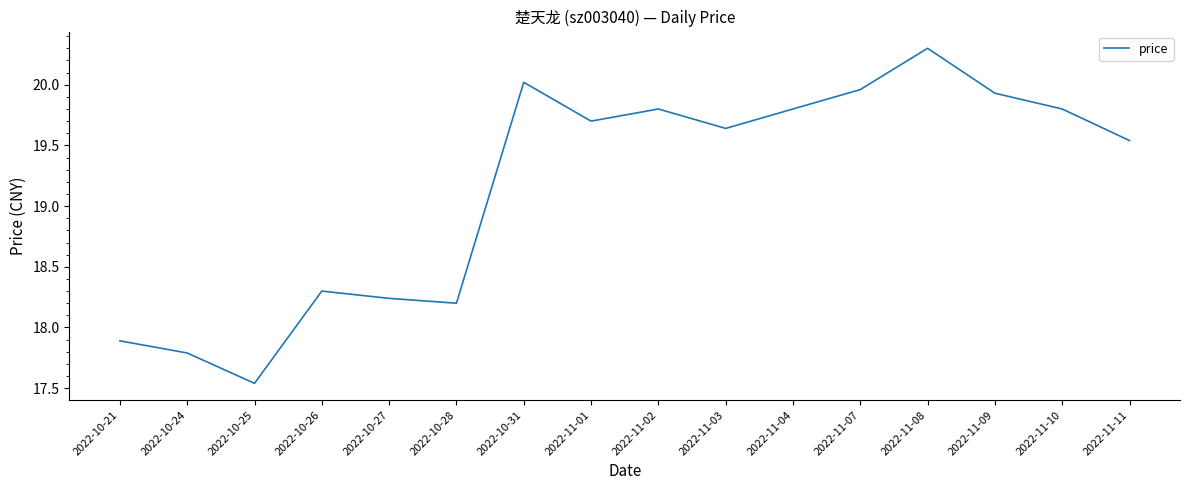

What position from the left is 2022-10-31?

7